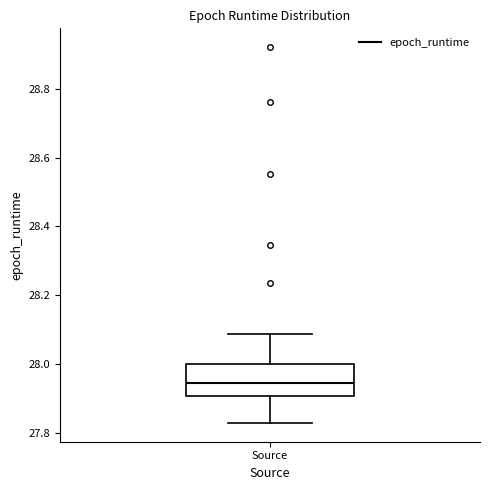

Read this box plot against the y-axis: the position of the median line, the range covered by the box, and the ends of both whiskers. The values are not printed on the chart, so give them approximately, as read against the axis.

median 27.94, box 27.90 to 28.00, whiskers 27.82 to 28.08